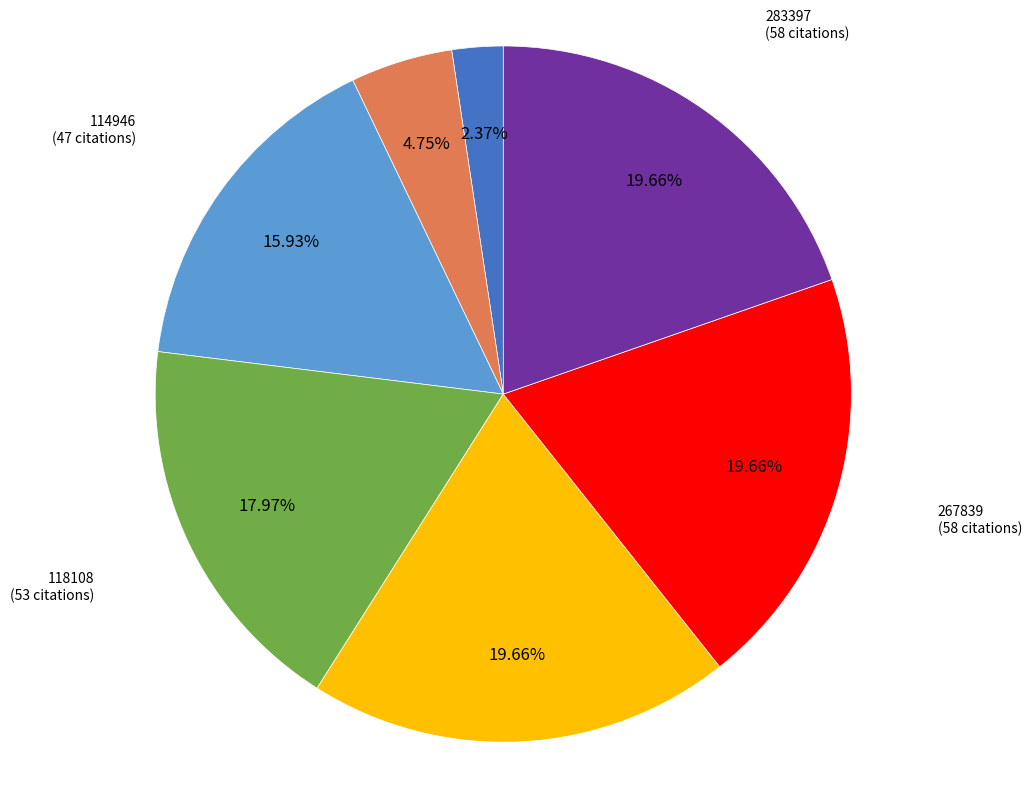

Which slice is the smallest?

68320